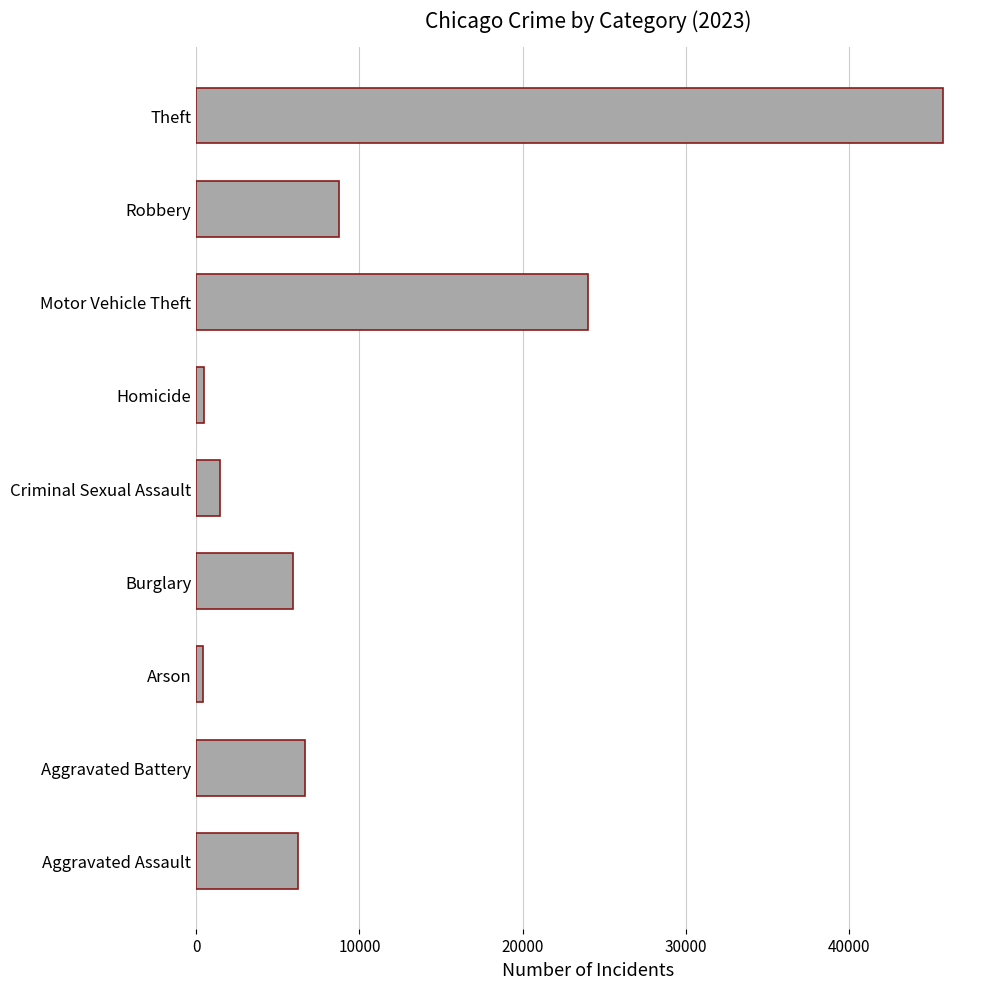

Between Arson and Theft, which is larger?

Theft